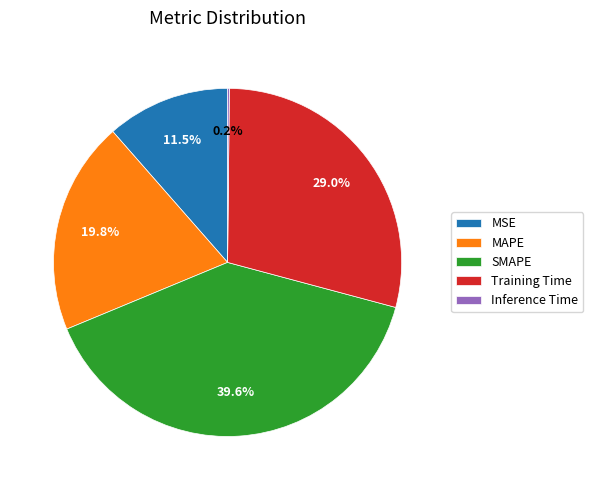

Is there a majority slice in this chart?

No